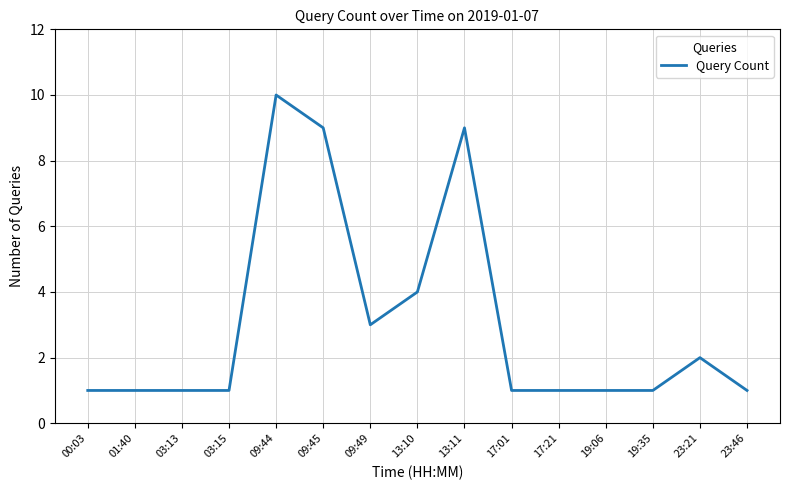

What is the difference between the maximum and minimum values?

9